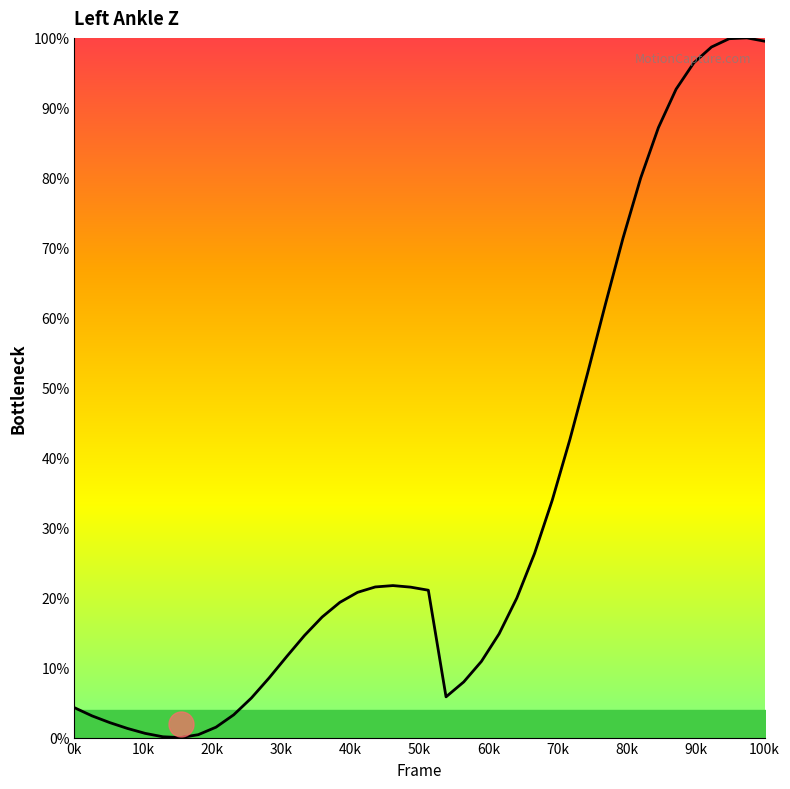

What is the difference between the maximum and minimum values?

100.0